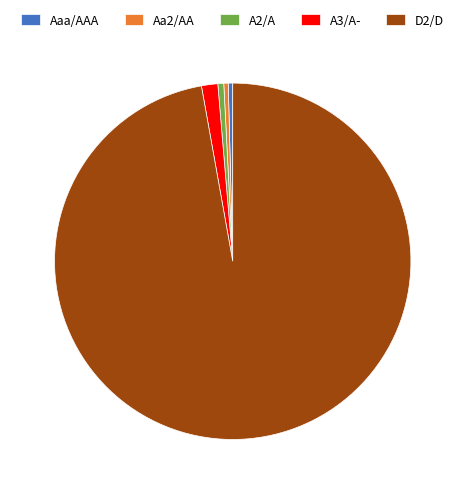

Is it true that Aa2/AA is 0% of the pie?

True